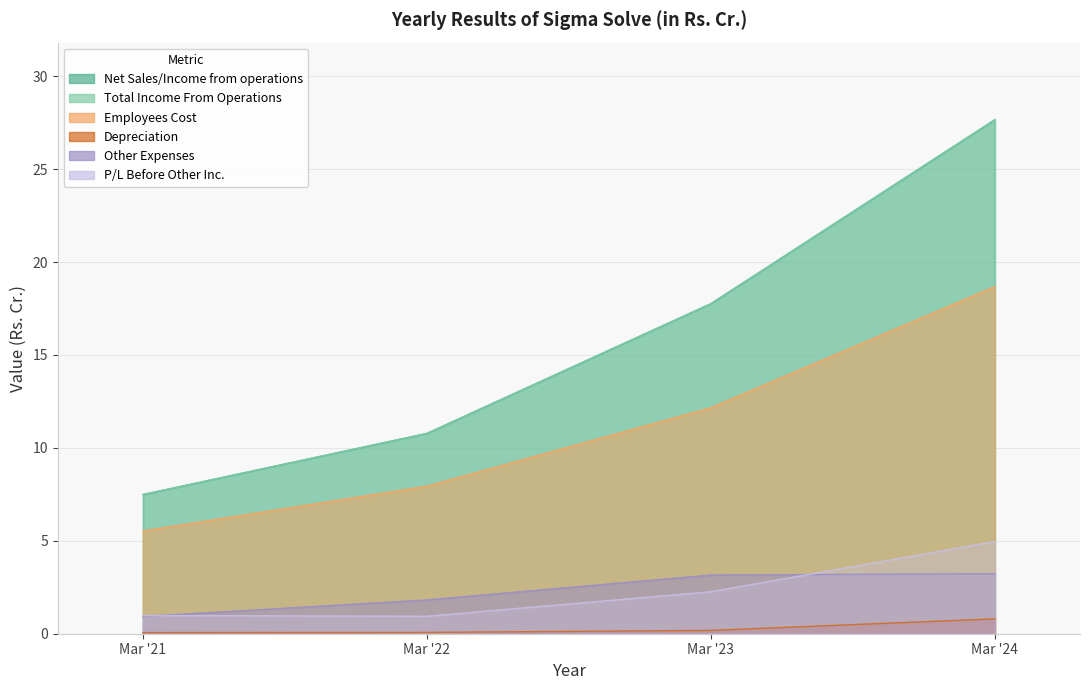

The value of Total Income From Operations at Mar '22 is 10.8. True or false?

True